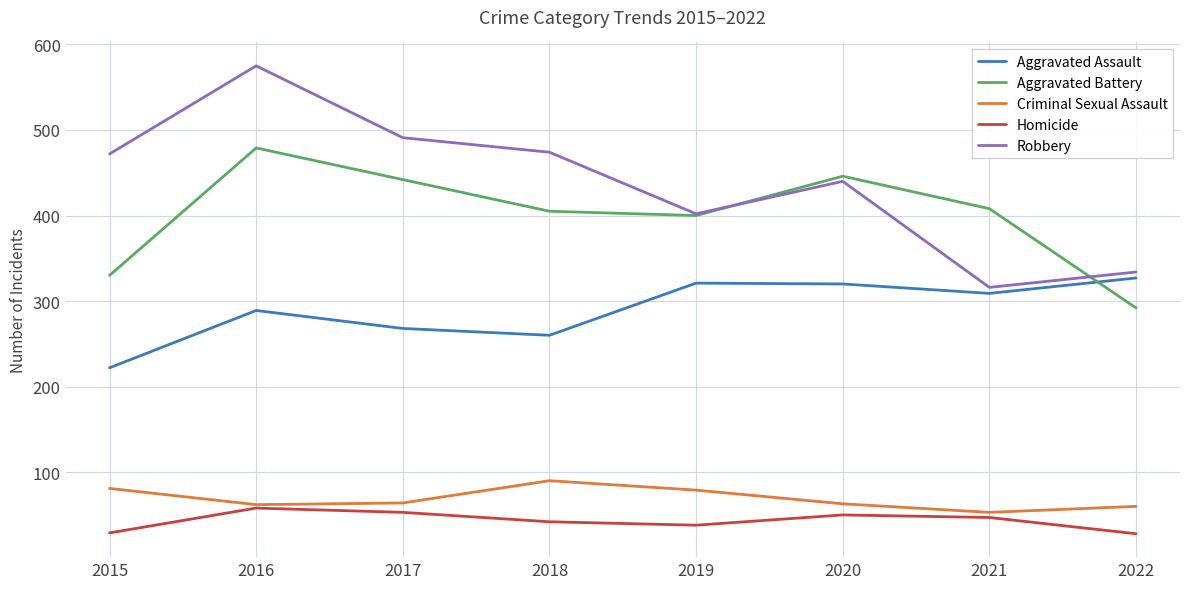

Is the value of Aggravated Battery at 2015 greater than the value of Robbery at 2015?

No